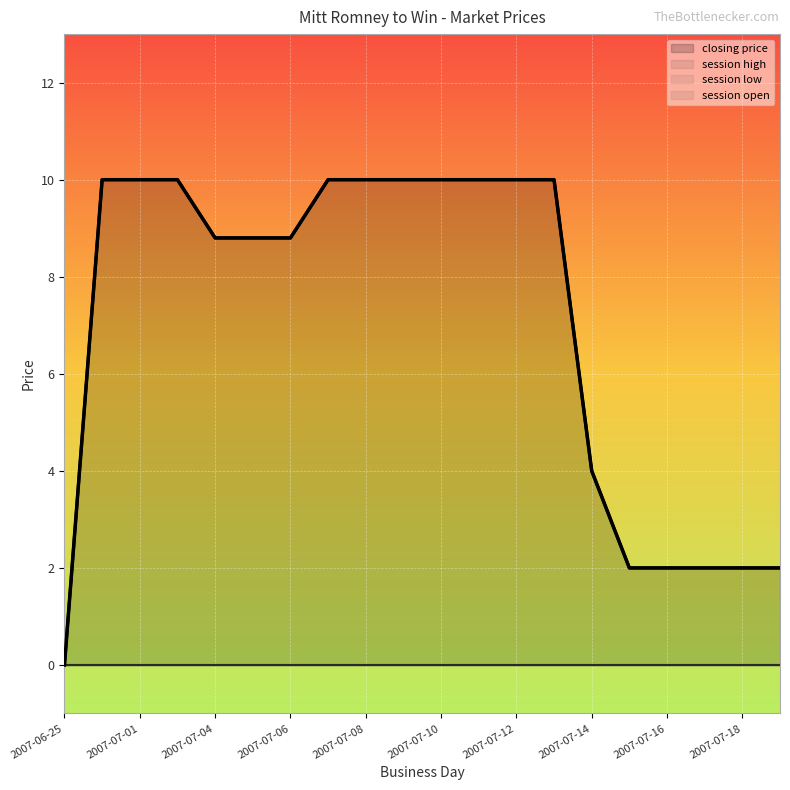

Is it true that session low equals 0.0 at 2007-07-07?

True